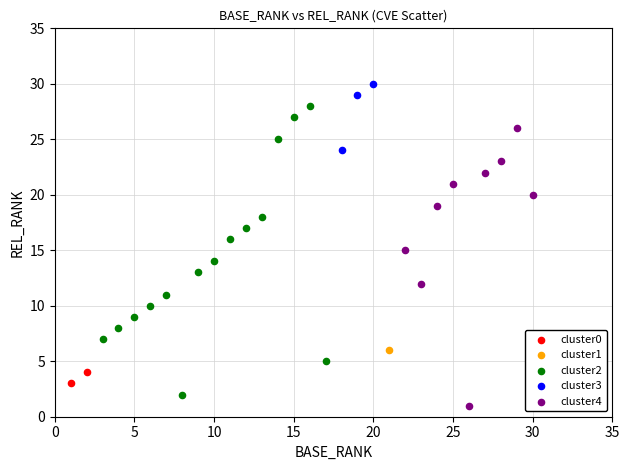

Which series reaches the maximum Y coordinate?

cluster3